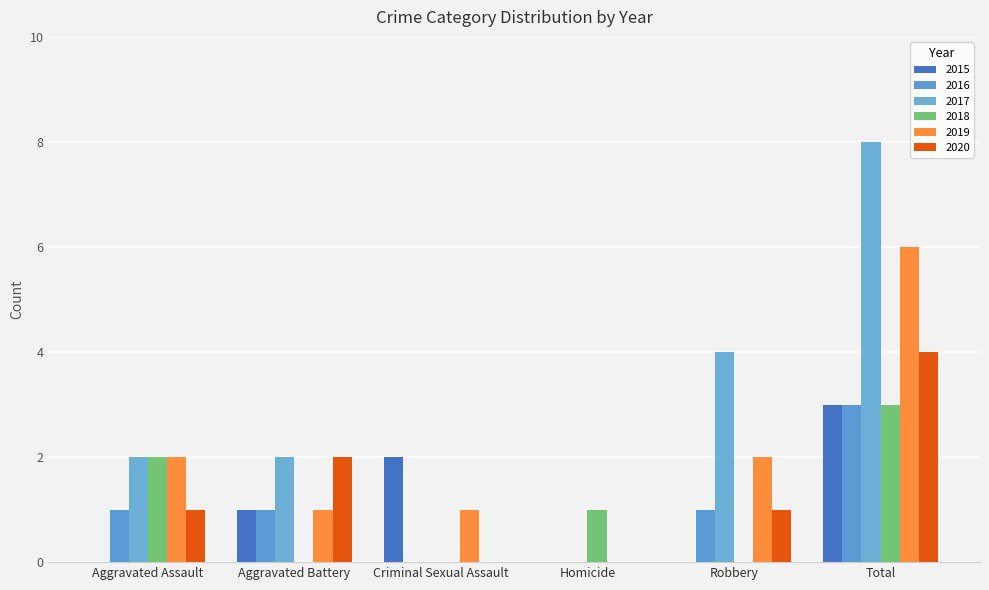

What is the approximate value of 2017 at Aggravated Assault?

2